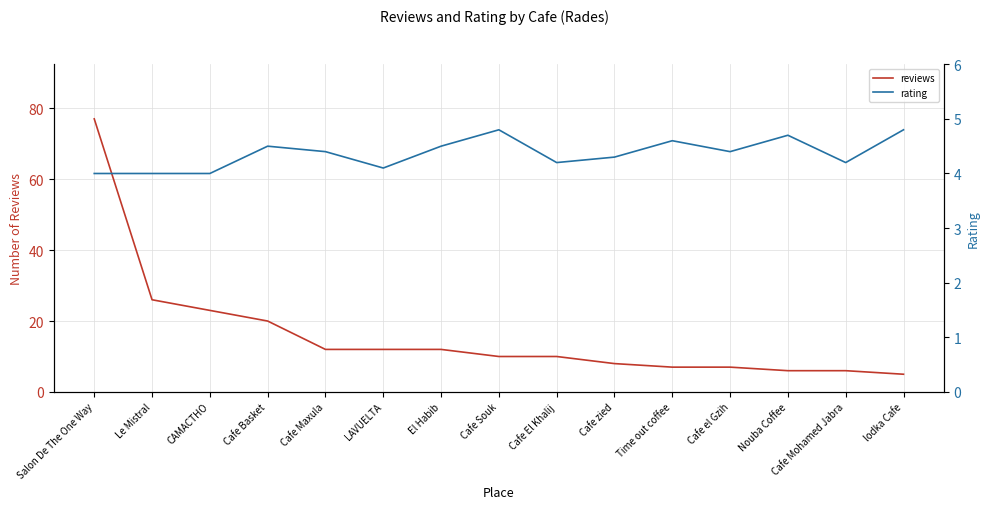

True or false: reviews and rating intersect in this chart.

False